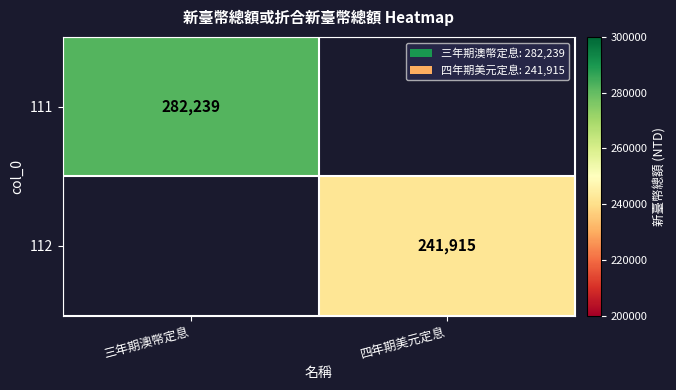

Is it true that 112 equals 108871 at 四年期美元定息?

False